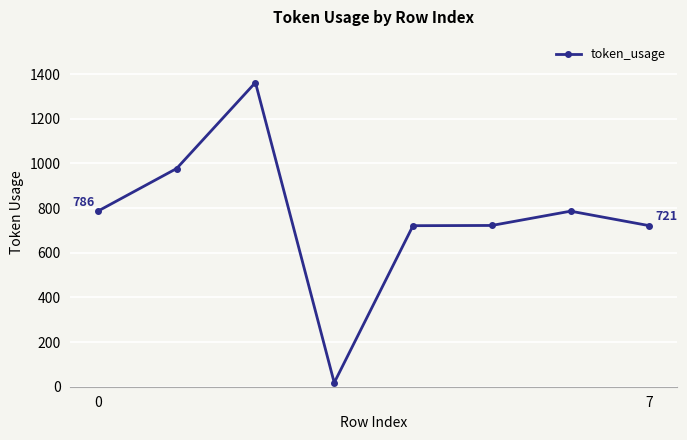

What is the difference between the maximum and minimum values?

1344